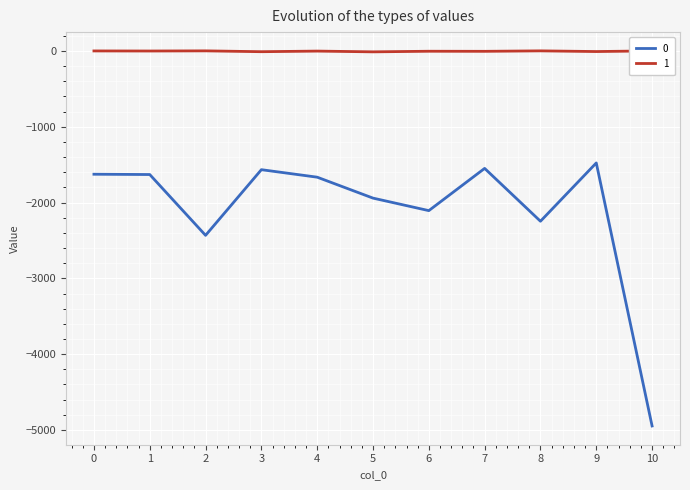

Which category has the lowest value in the 0 series?

10